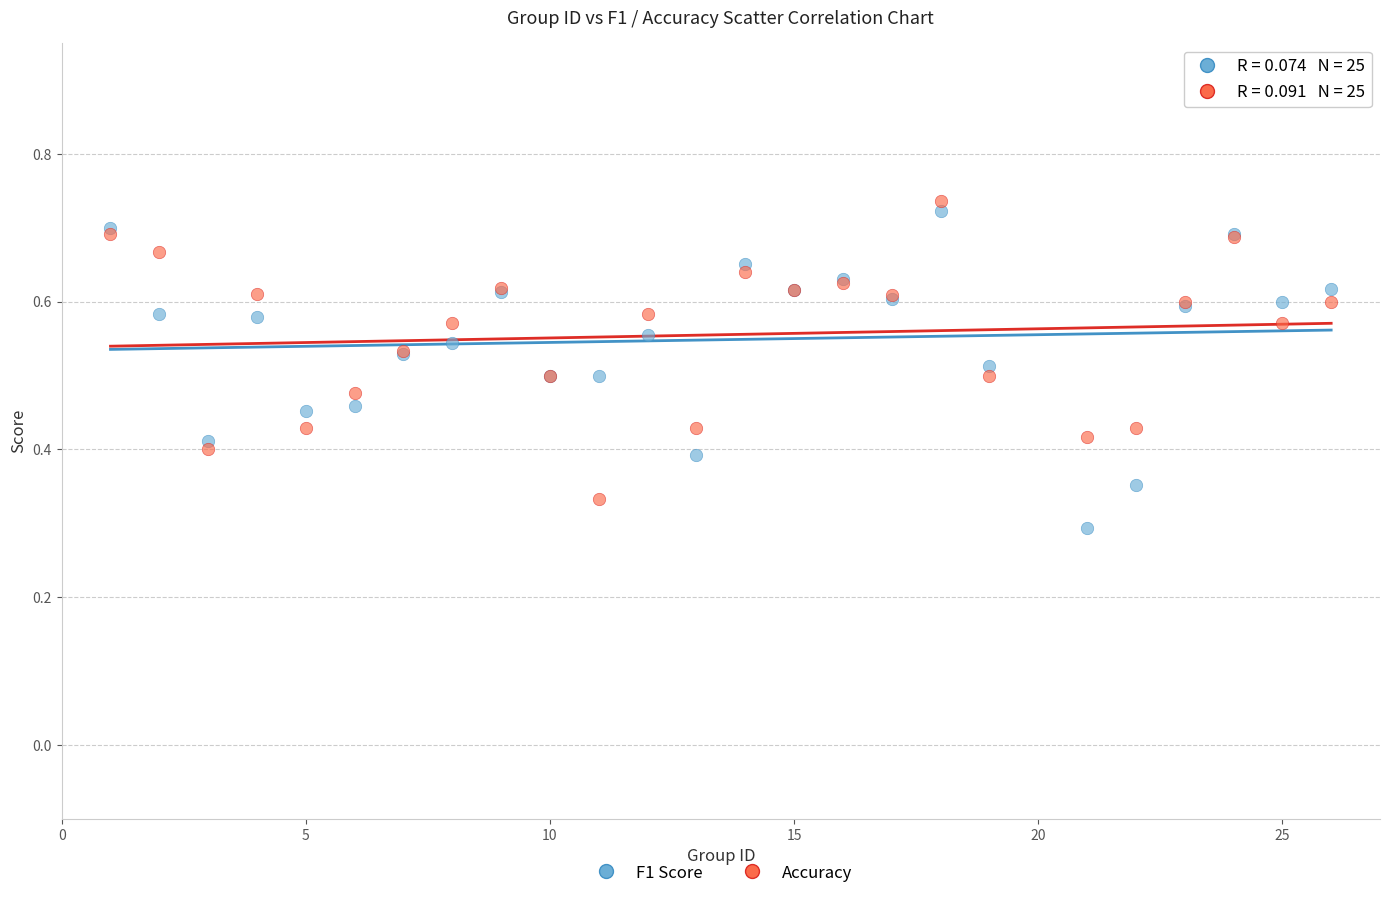

Which series has the widest spread of Y values?

F1 Score